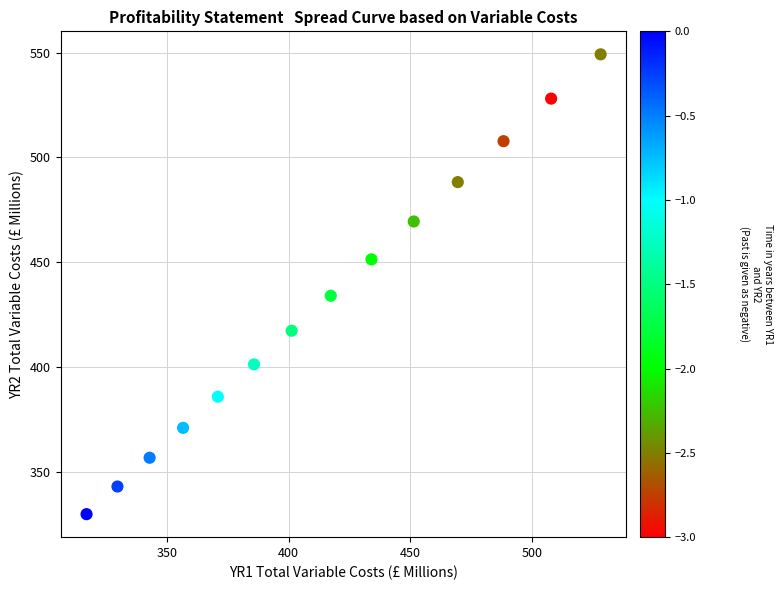

What is the range of X values (max minus min)?

210.9